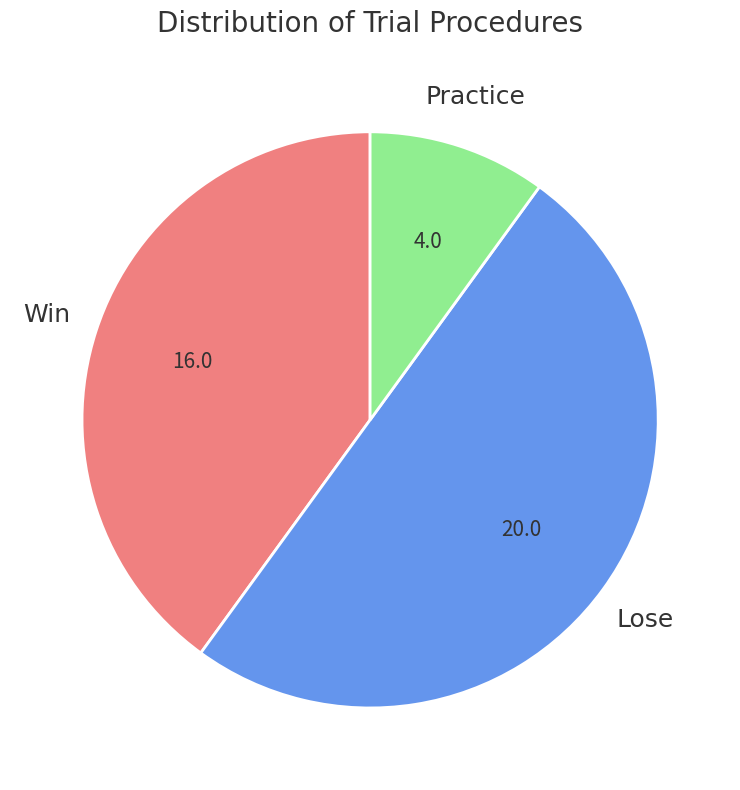

What is the largest slice in the pie chart?

Lose